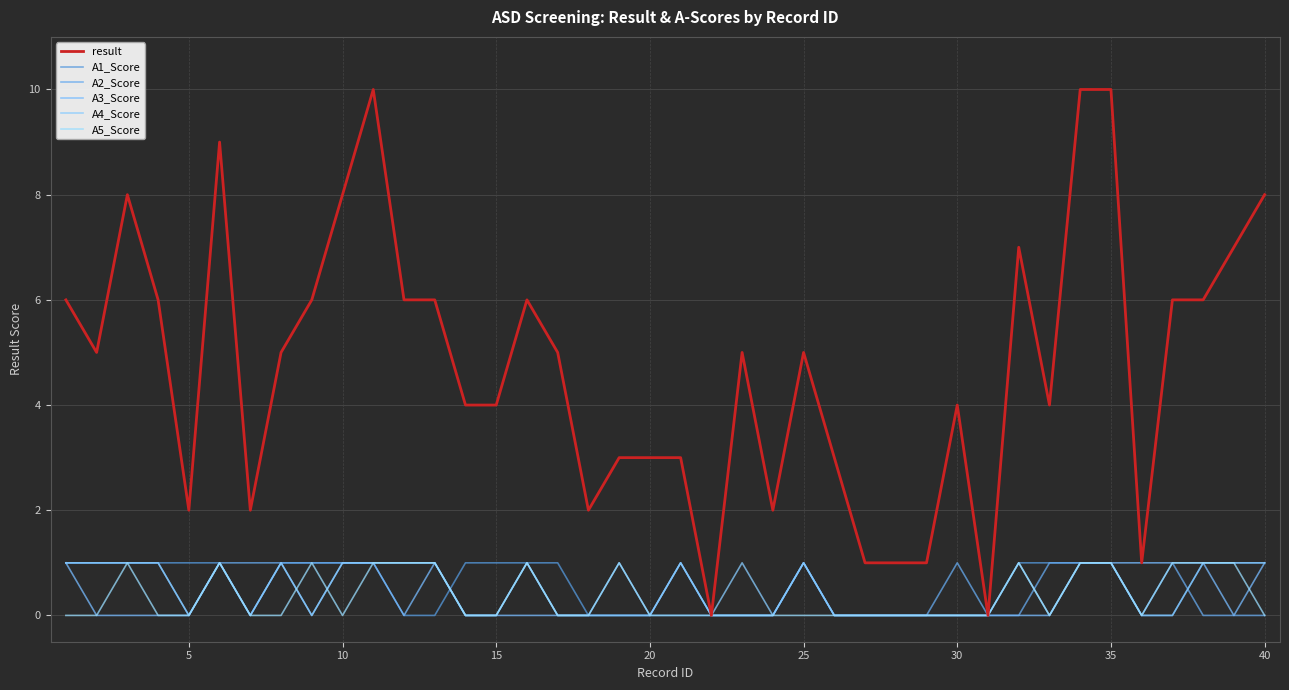

Does the chart display data point markers on the line(s)?

No